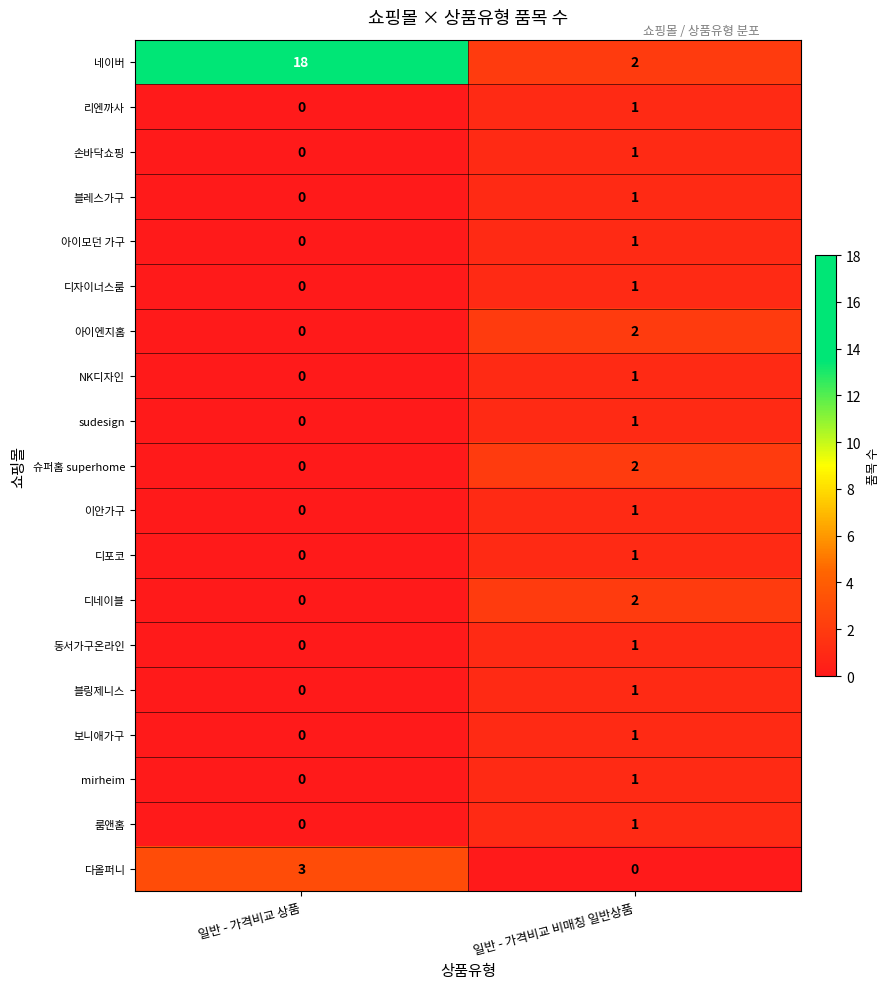

The value of 다올퍼니 at 일반 - 가격비교 비매칭 일반상품 is 0. True or false?

True